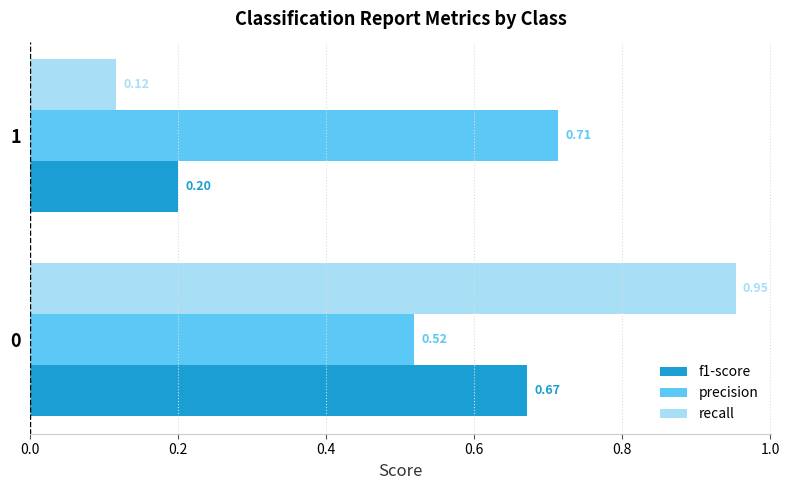

Rank the series by their maximum value, from highest to lowest.

recall, precision, f1-score